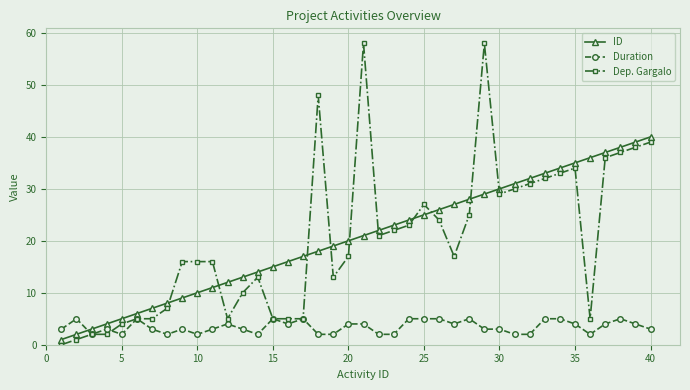

How many series are shown in this chart?

3